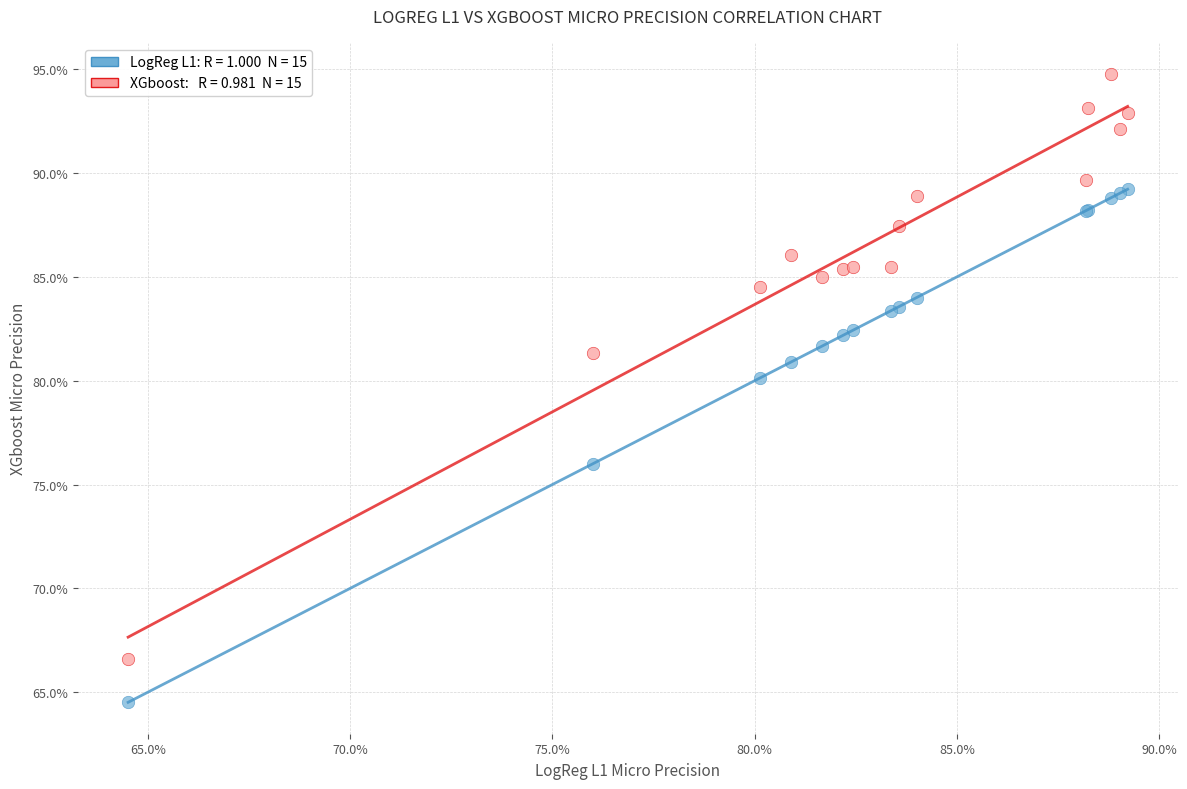

Across all series, what Y value is closest to 79?

80.1